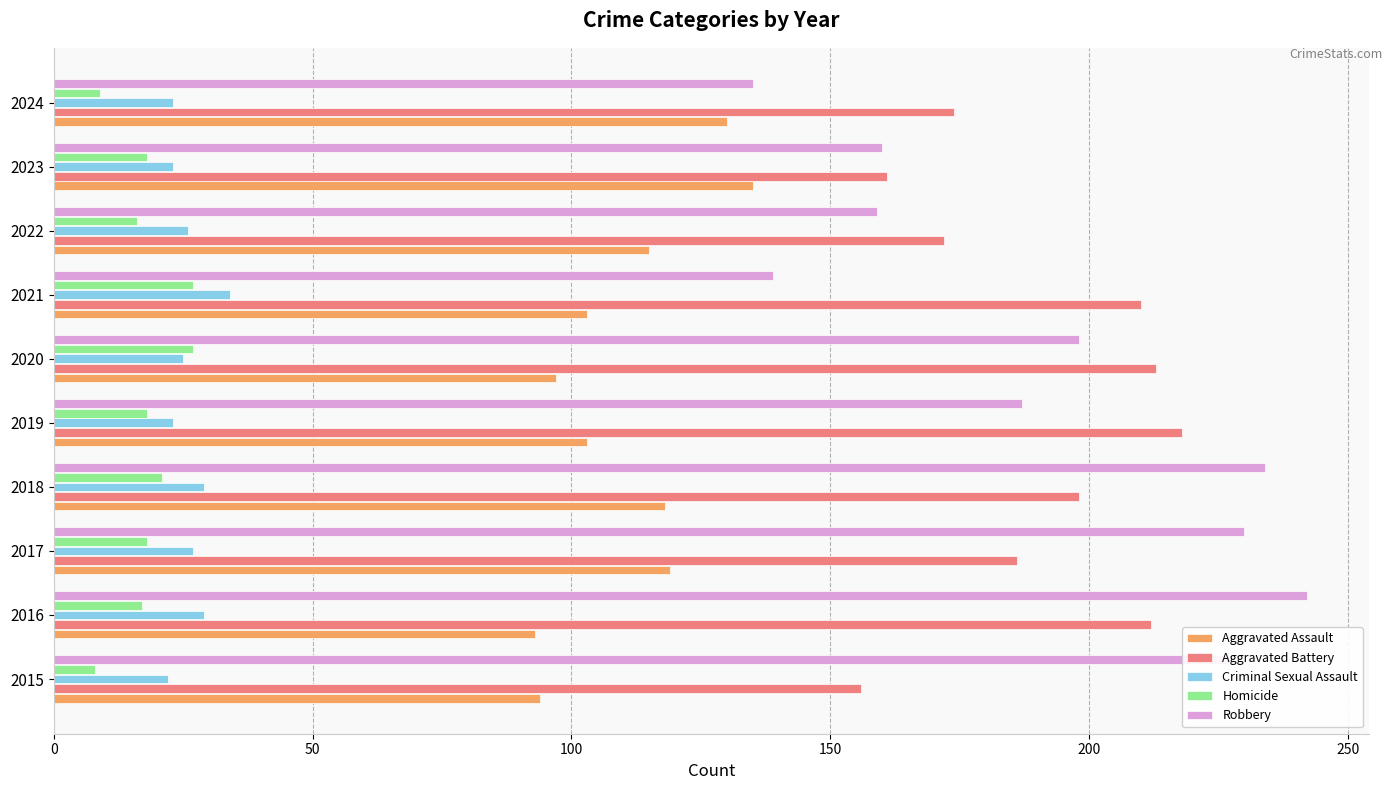

Is it true that Aggravated Battery equals 314 at 2016?

False